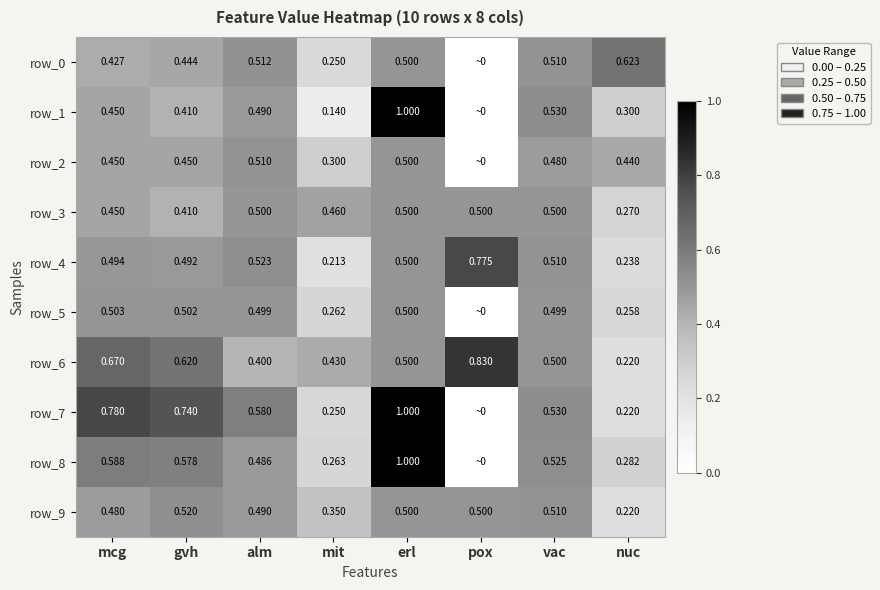

True or false: row_5 has a value of 0.5 at mcg.

True